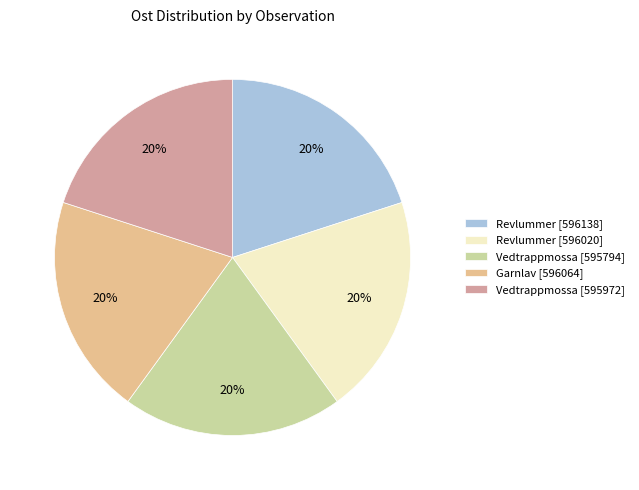

Do Vedtrappmossa [595794] and Garnlav [596064] together represent more than half of the pie?

No